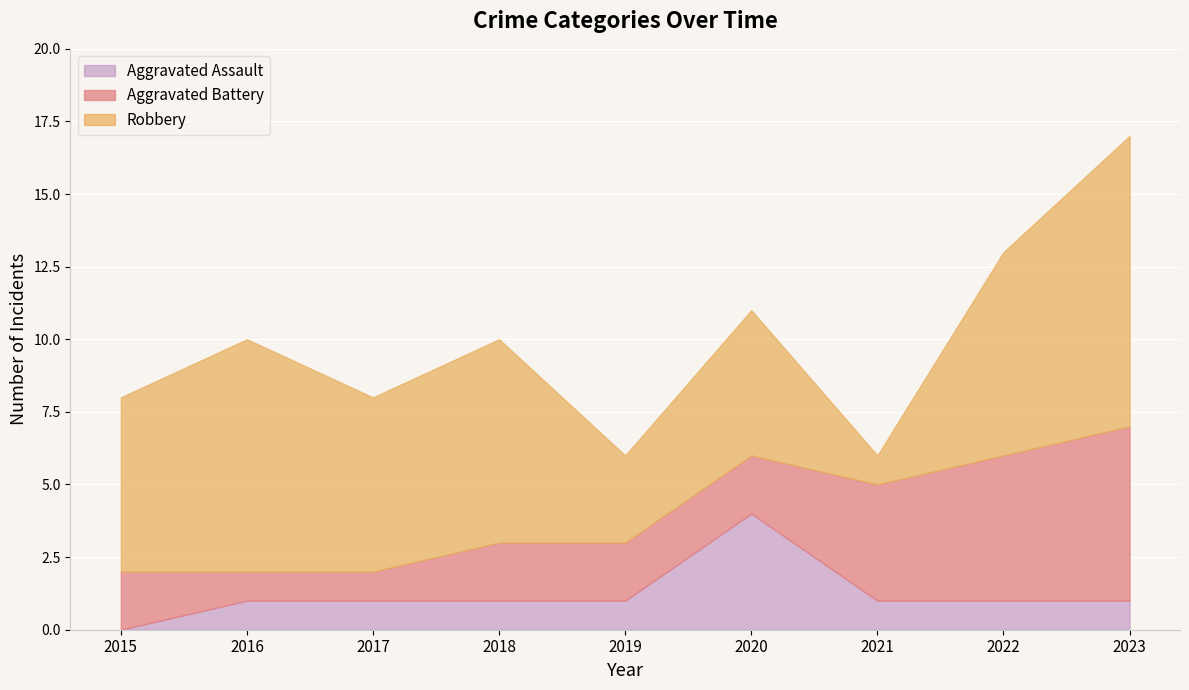

What is the average value of the Aggravated Assault series?

1